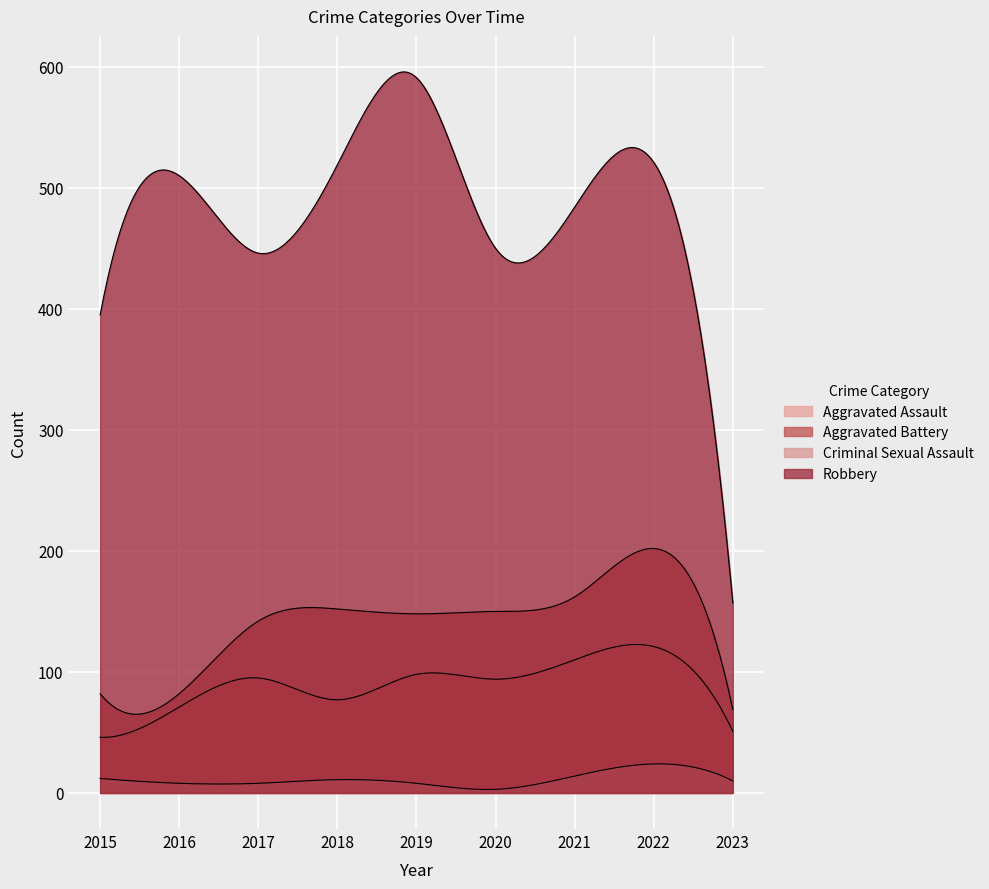

Reading right to left, extract all data points from this chart.

Aggravated Assault: 2023=51	2022=121	2021=110	2020=94	2019=98	2018=77	2017=95	2016=71	2015=46
Aggravated Battery: 2023=69	2022=202	2021=162	2020=150	2019=148	2018=152	2017=142	2016=82	2015=82
Criminal Sexual Assault: 2023=10	2022=24	2021=14	2020=3	2019=8	2018=11	2017=8	2016=8	2015=12
Robbery: 2023=157	2022=521	2021=484	2020=450	2019=591	2018=519	2017=446	2016=510	2015=395